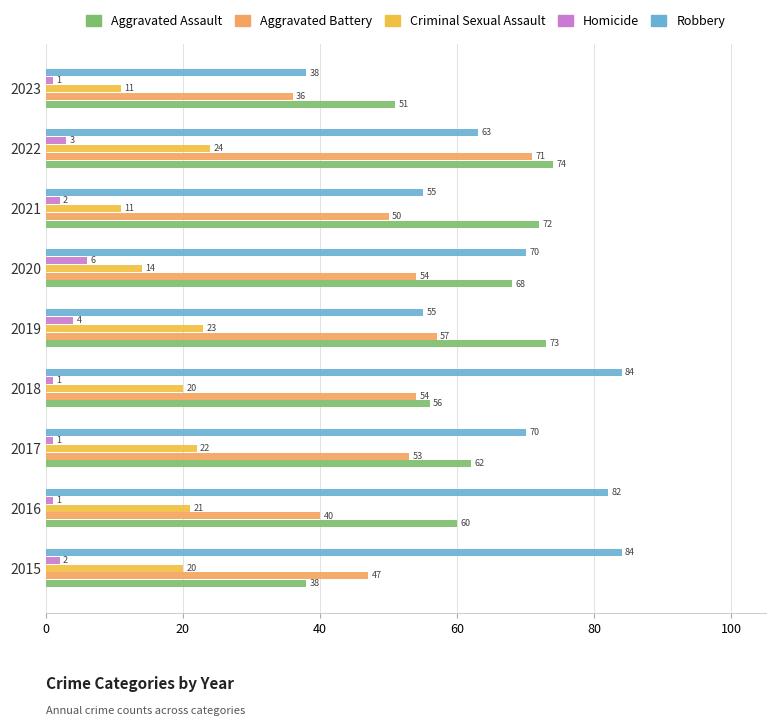

What are all the series names shown in the legend?

Aggravated Assault, Aggravated Battery, Criminal Sexual Assault, Homicide, Robbery